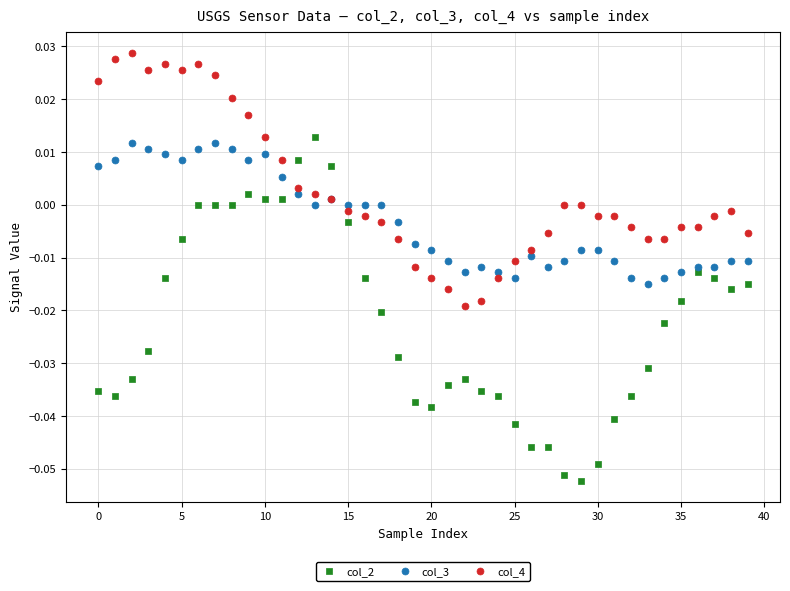

Which series has the widest spread of Y values?

col_2